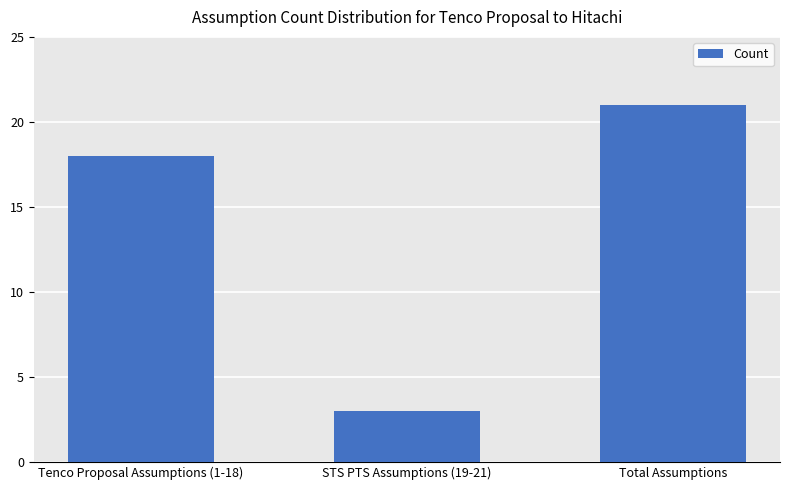

Are the bars horizontal?

No